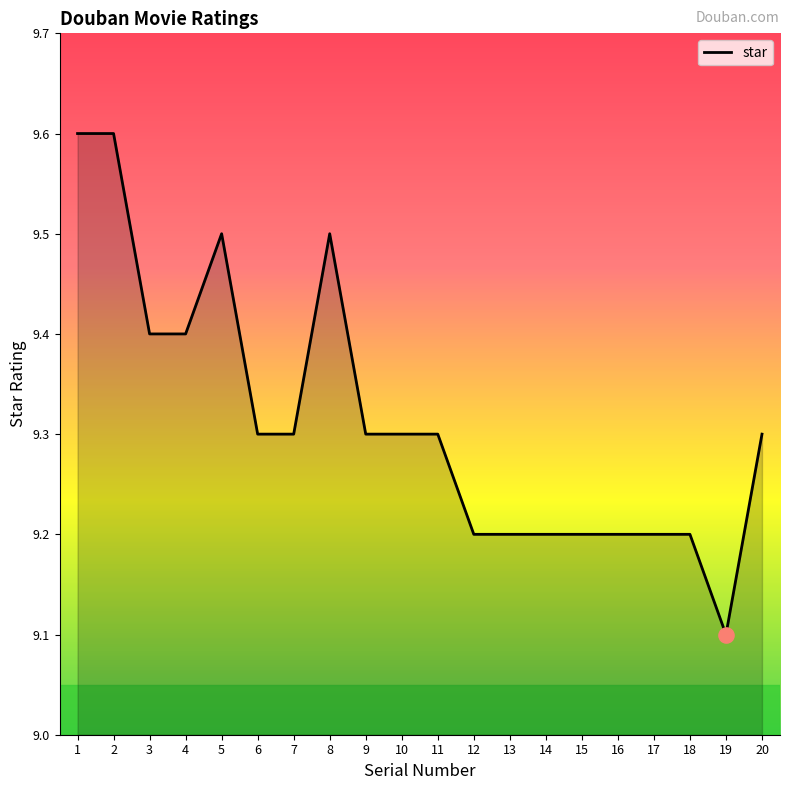

What is the change in value from 15 to 19?

-0.1